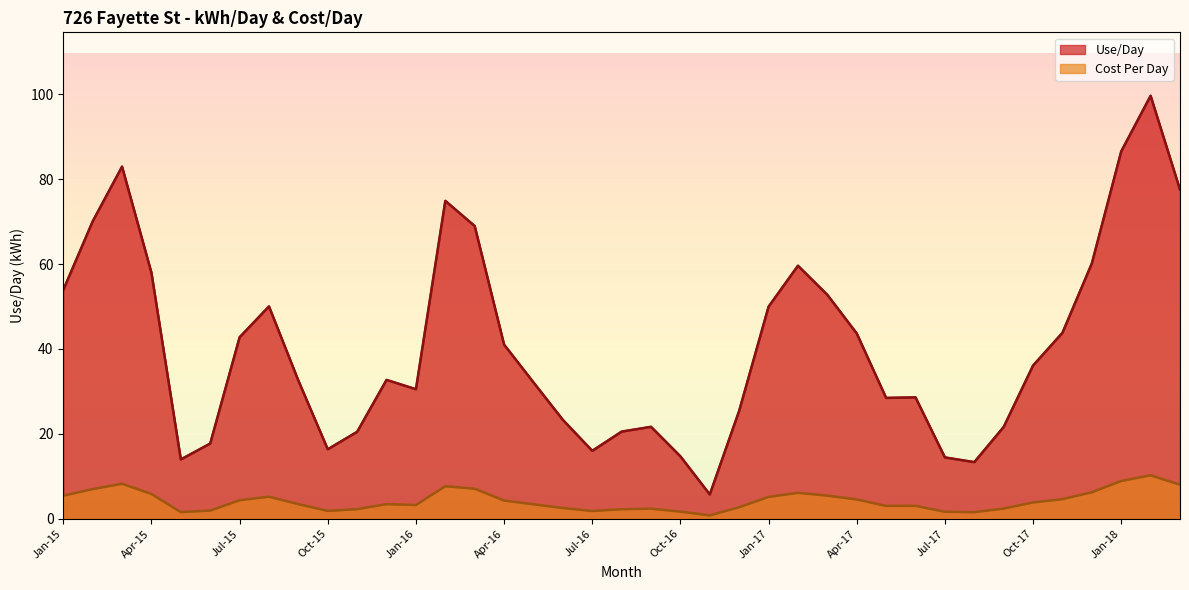

Is it true that Use/Day equals 56.9 at May-16?

False